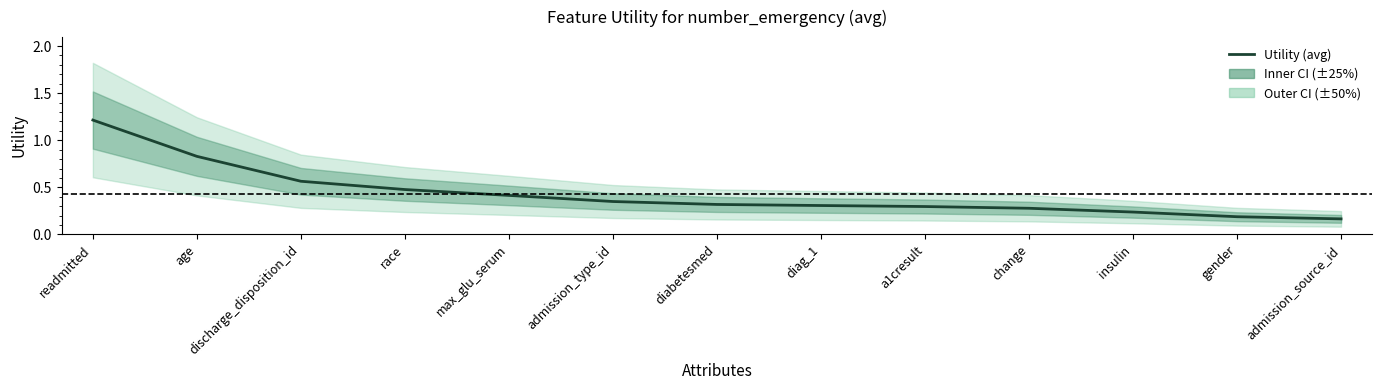

Rank the categories by value from lowest to highest.

admission_source_id, gender, insulin, change, a1cresult, diag_1, diabetesmed, admission_type_id, max_glu_serum, race, discharge_disposition_id, age, readmitted